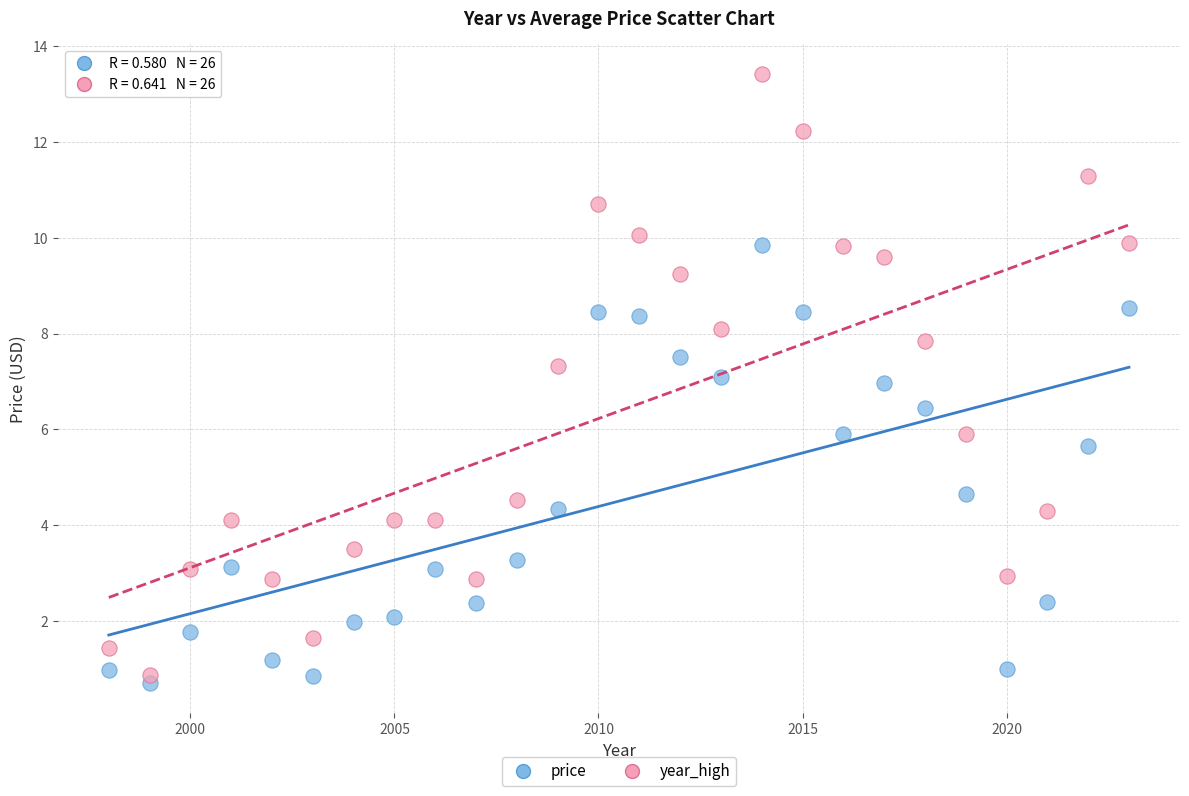

Across all data points, what is the range of X values (max minus min)?

25.0